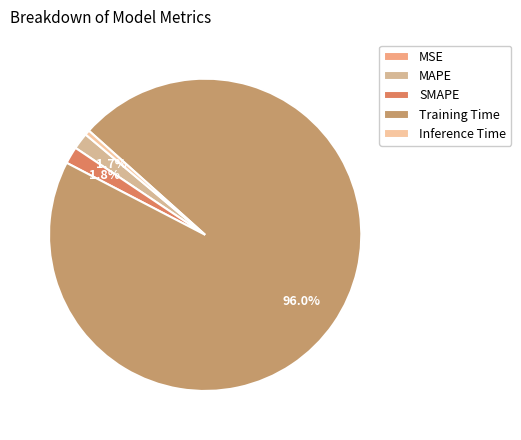

To the nearest percent, what is the combined percentage of SMAPE and MAPE?

3%